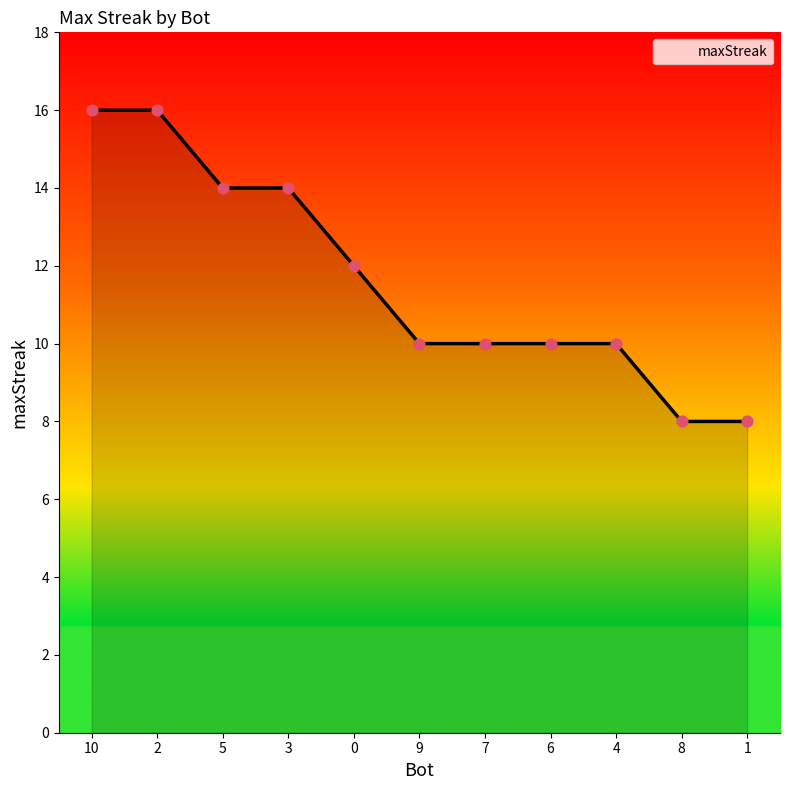

What is the change in value from 2 to 3?

-2